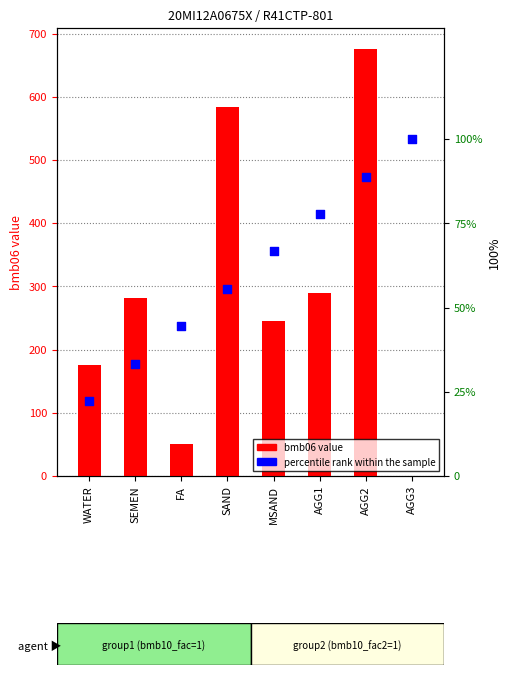

Is the value of percentile rank within the sample at AGG1 greater than the value of bmb06 value at SAND?

No